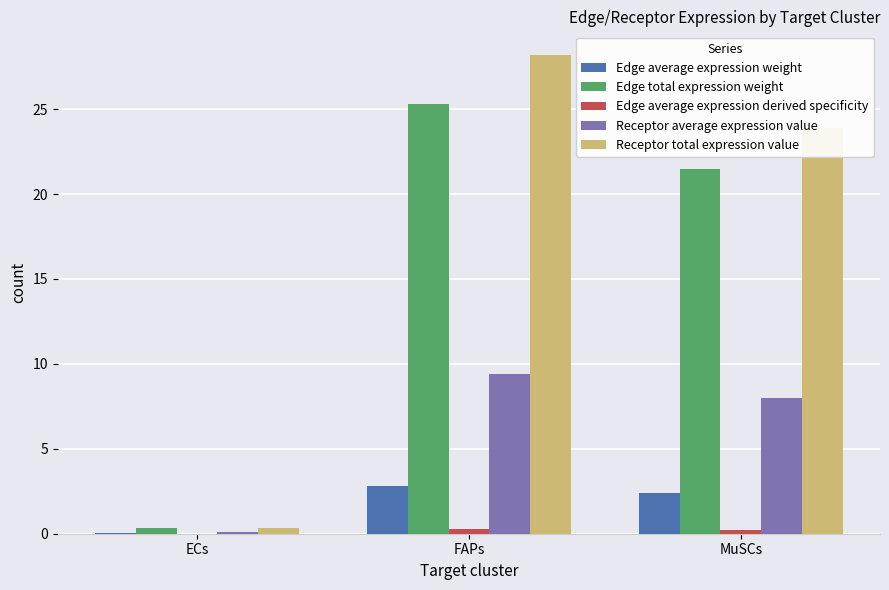

Read the Edge average expression weight value at FAPs.

2.8